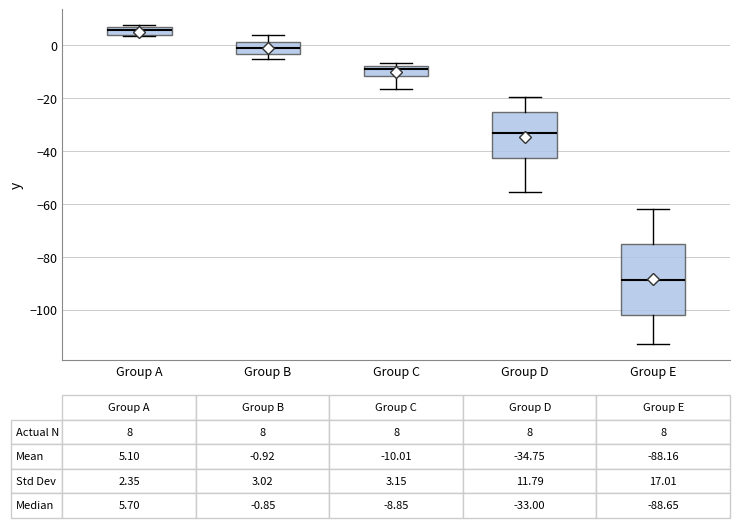

Comparing the boxes themselves (not the whiskers), which one is the tallest?

Group E